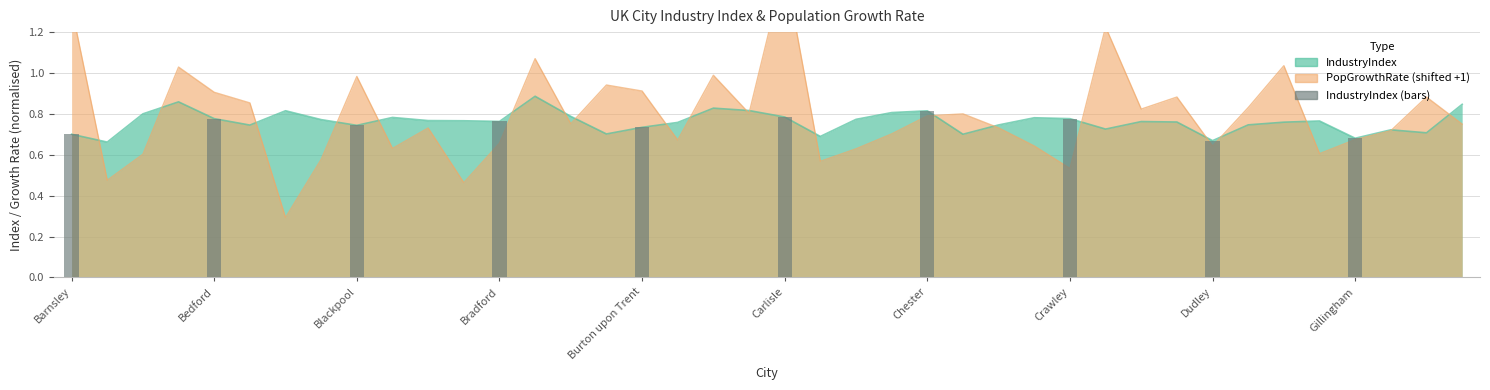

What is the difference between the values at Barnsley and Bradford?

0.1